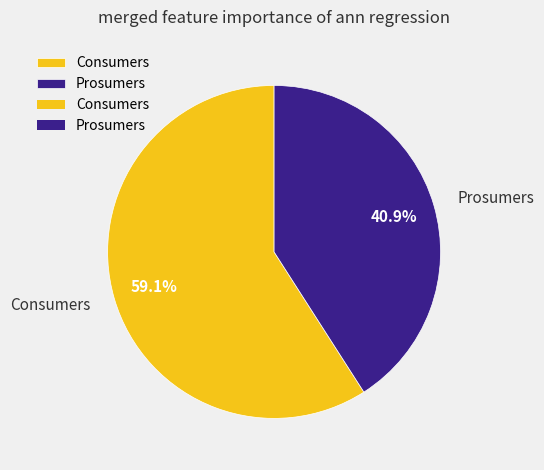

Rank the categories by value from lowest to highest.

Prosumers, Consumers